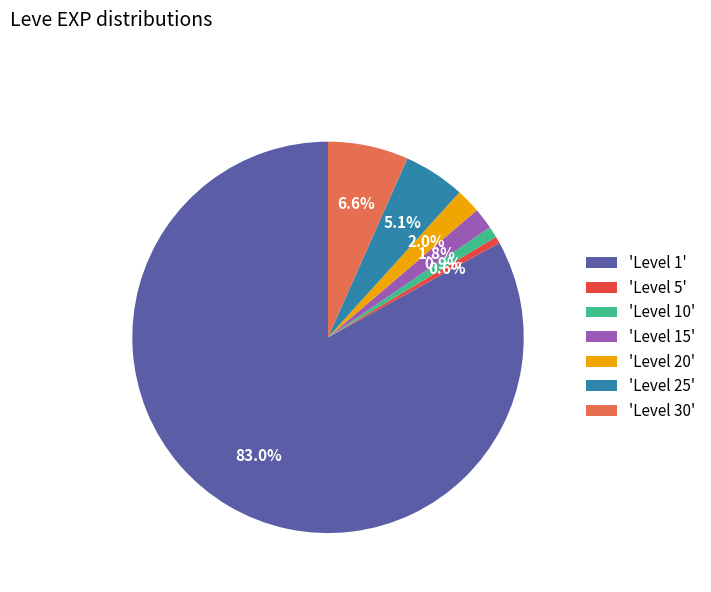

Do 'Level 15' and 'Level 1' together represent more than half of the pie?

Yes